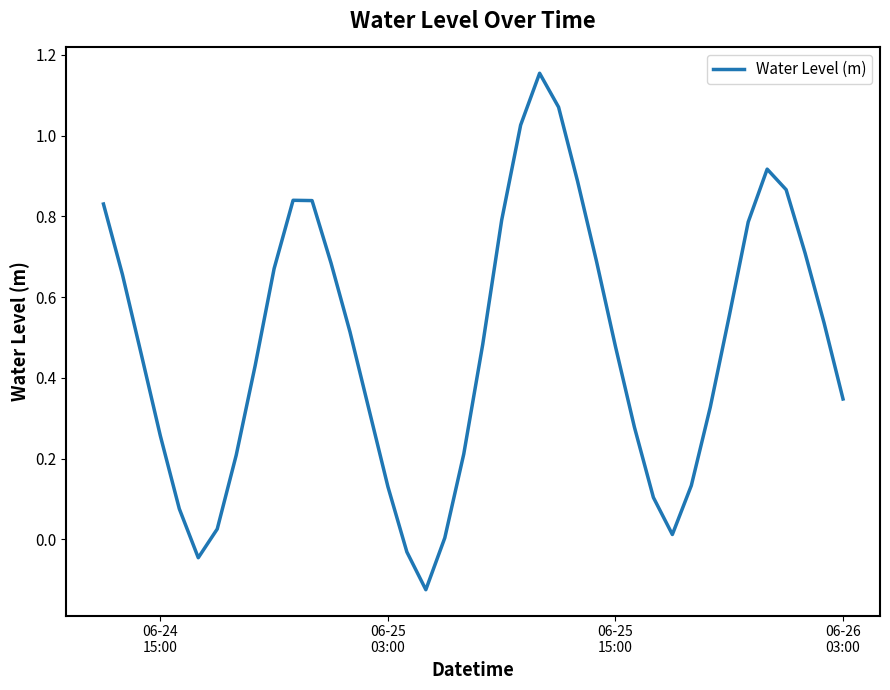

What is the difference between the maximum and minimum values?

1.3